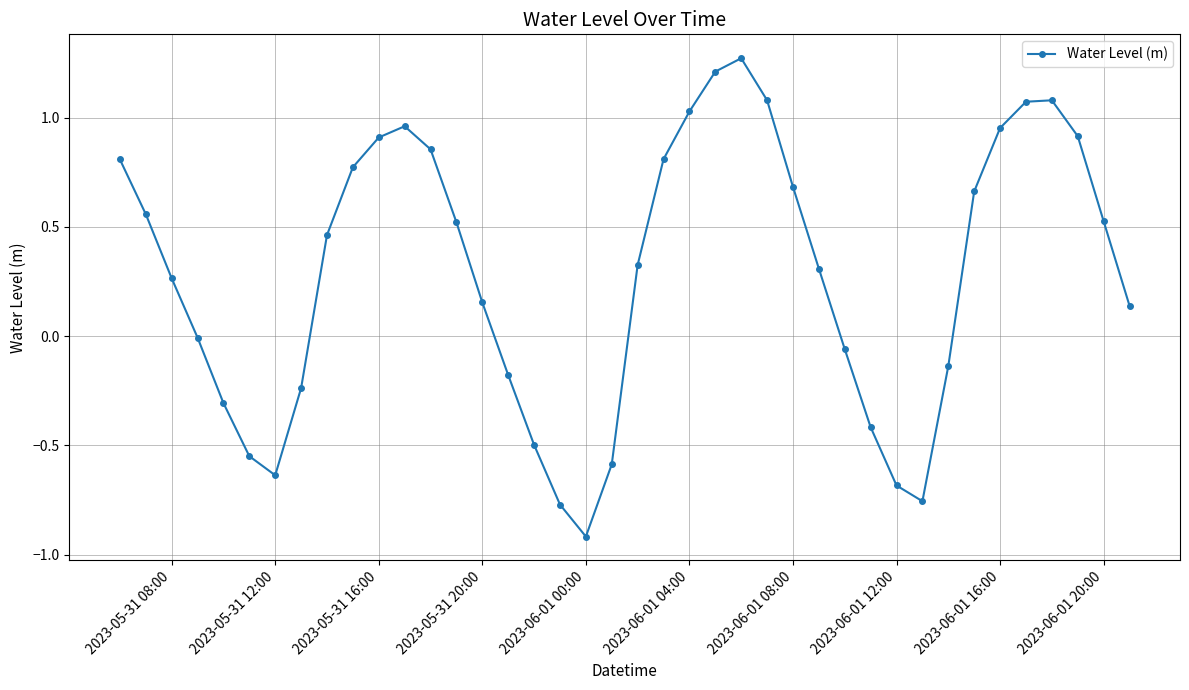

How many interior local valleys (lower than both neighbors) does the data have?

3